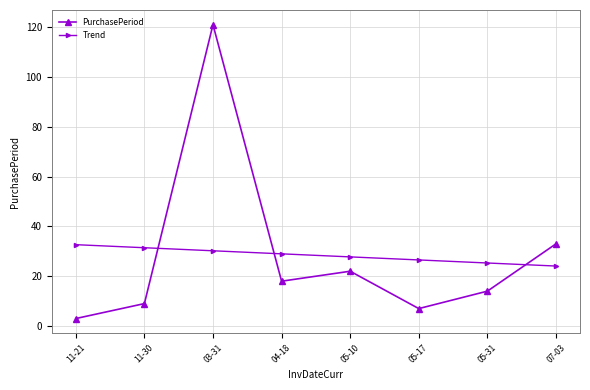

What is the sum of all PurchasePeriod values?

227.0